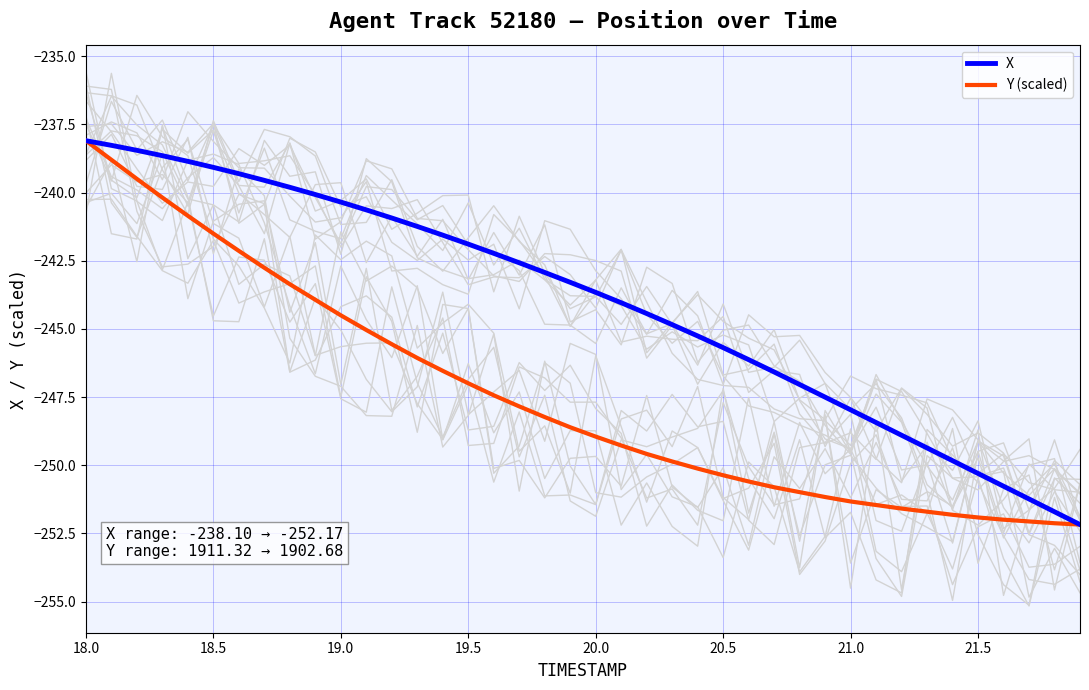

True or false: Y (scaled) has a value of -248.9 at 20.0.

True